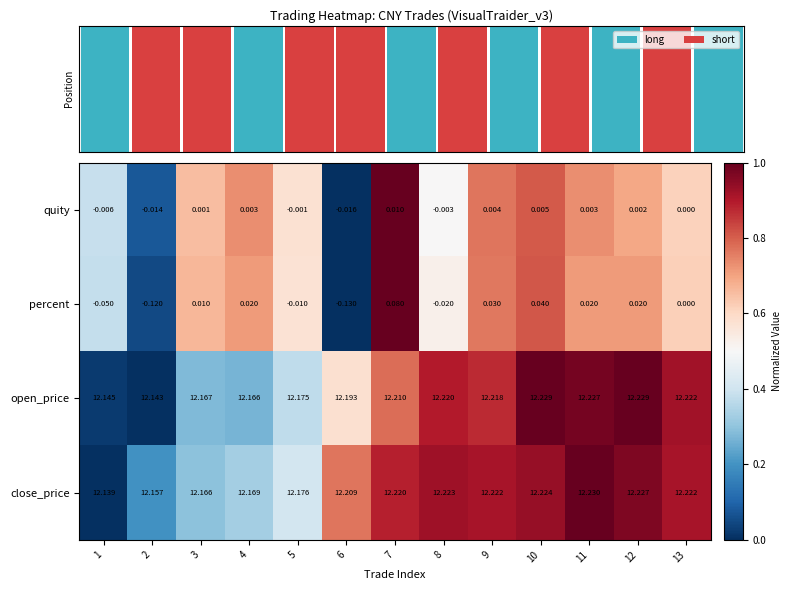

Reading left to right, what are all the values shown in this chart?

quity: 1=-0.0	2=-0.0	3=0.0	4=0.0	5=-0.0	6=-0.0	7=0.0	8=-0.0	9=0.0	10=0.0	11=0.0	12=0.0	13=0.0
percent: 1=-0.1	2=-0.1	3=0.0	4=0.0	5=-0.0	6=-0.1	7=0.1	8=-0.0	9=0.0	10=0.0	11=0.0	12=0.0	13=0.0
open_price: 1=12.1	2=12.1	3=12.2	4=12.2	5=12.2	6=12.2	7=12.2	8=12.2	9=12.2	10=12.2	11=12.2	12=12.2	13=12.2
close_price: 1=12.1	2=12.2	3=12.2	4=12.2	5=12.2	6=12.2	7=12.2	8=12.2	9=12.2	10=12.2	11=12.2	12=12.2	13=12.2